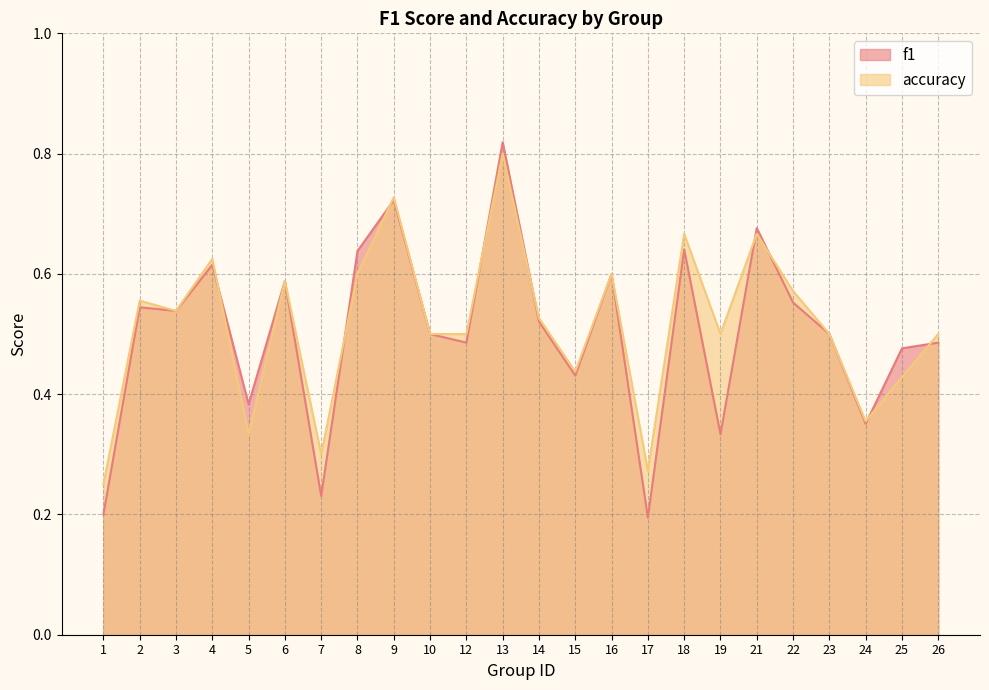

What is the lowest value of the accuracy series?

0.2